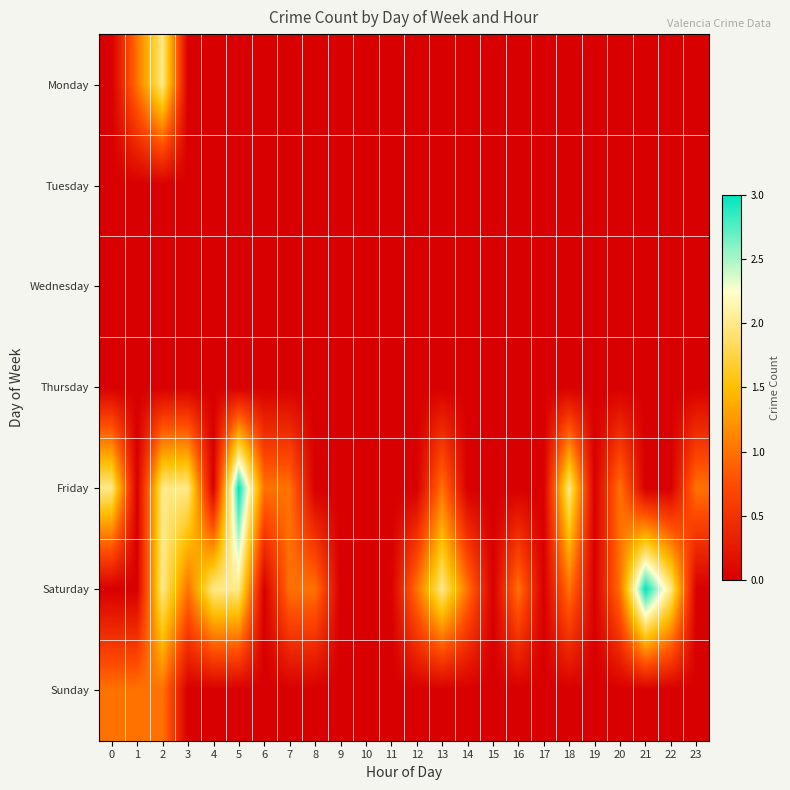

Reading left to right, list all the values displayed in this chart.

Monday: 0=0	1=1	2=2	3=0	4=0	5=0	6=0	7=0	8=0	9=0	10=0	11=0	12=0	13=0	14=0	15=0	16=0	17=0	18=0	19=0	20=0	21=0	22=0	23=0
Tuesday: 0=0	1=0	2=0	3=0	4=0	5=0	6=0	7=0	8=0	9=0	10=0	11=0	12=0	13=0	14=0	15=0	16=0	17=0	18=0	19=0	20=0	21=0	22=0	23=0
Wednesday: 0=0	1=0	2=0	3=0	4=0	5=0	6=0	7=0	8=0	9=0	10=0	11=0	12=0	13=0	14=0	15=0	16=0	17=0	18=0	19=0	20=0	21=0	22=0	23=0
Thursday: 0=0	1=0	2=0	3=0	4=0	5=0	6=0	7=0	8=0	9=0	10=0	11=0	12=0	13=0	14=0	15=0	16=0	17=0	18=0	19=0	20=0	21=0	22=0	23=0
Friday: 0=2	1=0	2=2	3=2	4=0	5=3	6=1	7=1	8=0	9=0	10=0	11=0	12=0	13=1	14=0	15=0	16=0	17=0	18=2	19=0	20=1	21=0	22=0	23=1
Saturday: 0=0	1=0	2=2	3=1	4=2	5=2	6=0	7=1	8=1	9=0	10=0	11=0	12=1	13=2	14=1	15=0	16=1	17=0	18=1	19=0	20=1	21=3	22=2	23=0
Sunday: 0=1	1=1	2=1	3=0	4=0	5=0	6=0	7=0	8=0	9=0	10=0	11=0	12=0	13=0	14=0	15=0	16=0	17=0	18=0	19=0	20=0	21=0	22=0	23=0